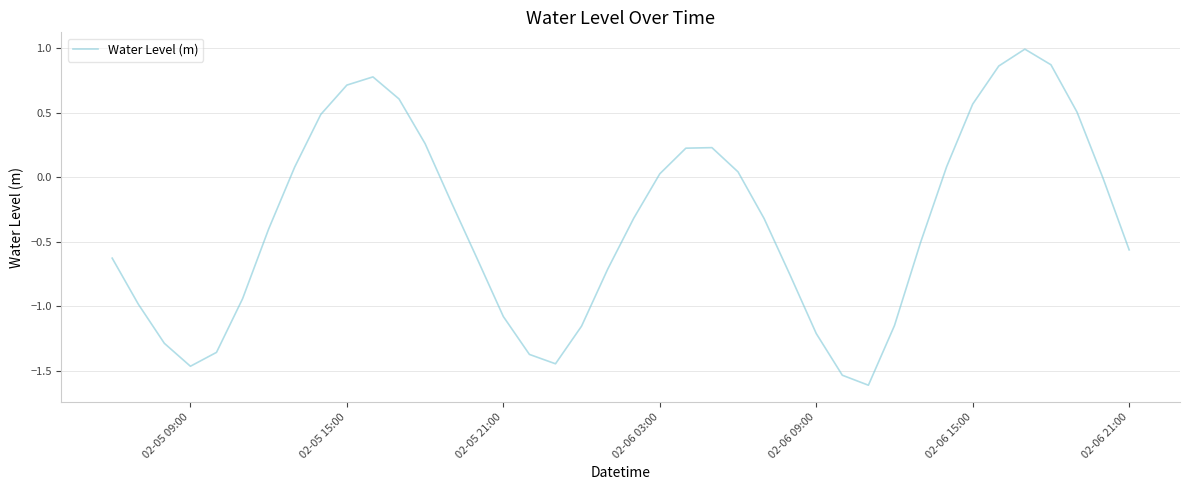

What is the minimum value shown in the chart?

-1.6